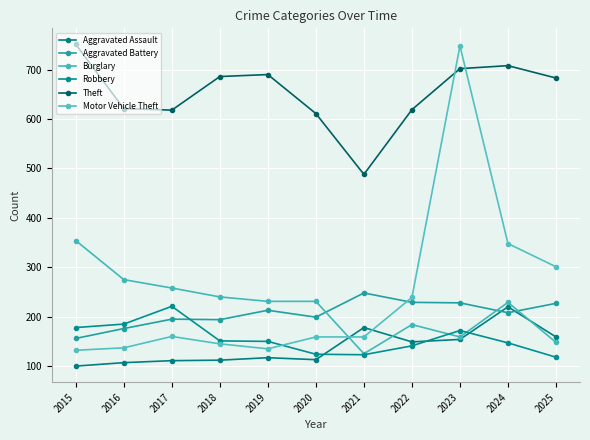

What is the difference between the maximum and minimum values in the Motor Vehicle Theft series?

616